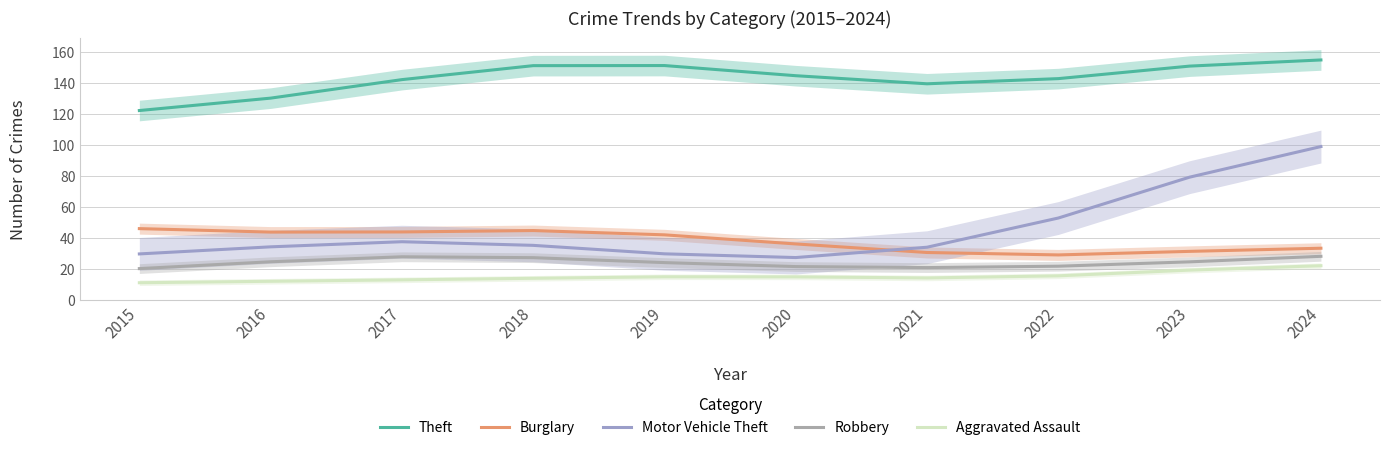

Reading right to left, list all the values displayed in this chart.

Theft: 155.0	151.0	142.9	139.6	144.8	151.4	151.3	142.3	130.3	122.3
Burglary: 33.5	31.4	29.1	30.7	36.2	42.1	44.9	44.0	43.9	46.1
Motor Vehicle Theft: 99.1	79.3	53.0	34.1	27.5	29.9	35.3	37.7	34.4	29.8
Robbery: 28.3	24.7	21.9	21.0	21.6	24.2	27.4	27.9	24.7	20.3
Aggravated Assault: 22.2	19.3	15.7	14.3	15.0	15.0	14.1	13.1	12.1	11.2